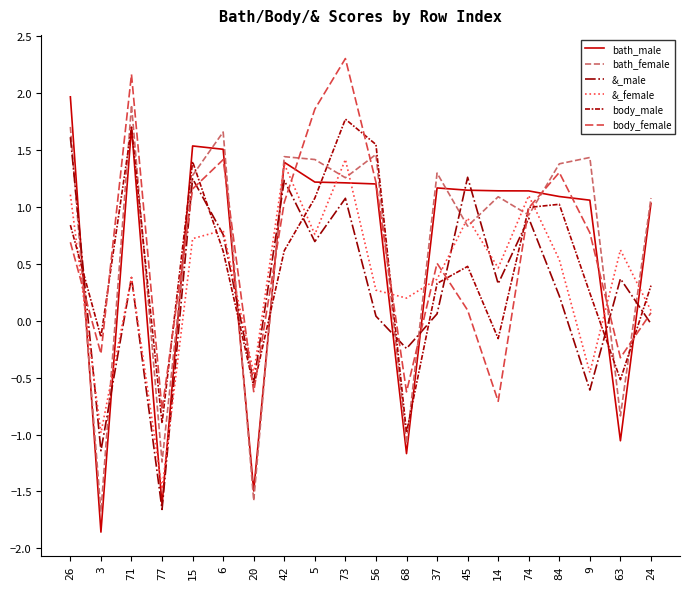

What are all the series names shown in the legend?

bath_male, bath_female, &_male, &_female, body_male, body_female